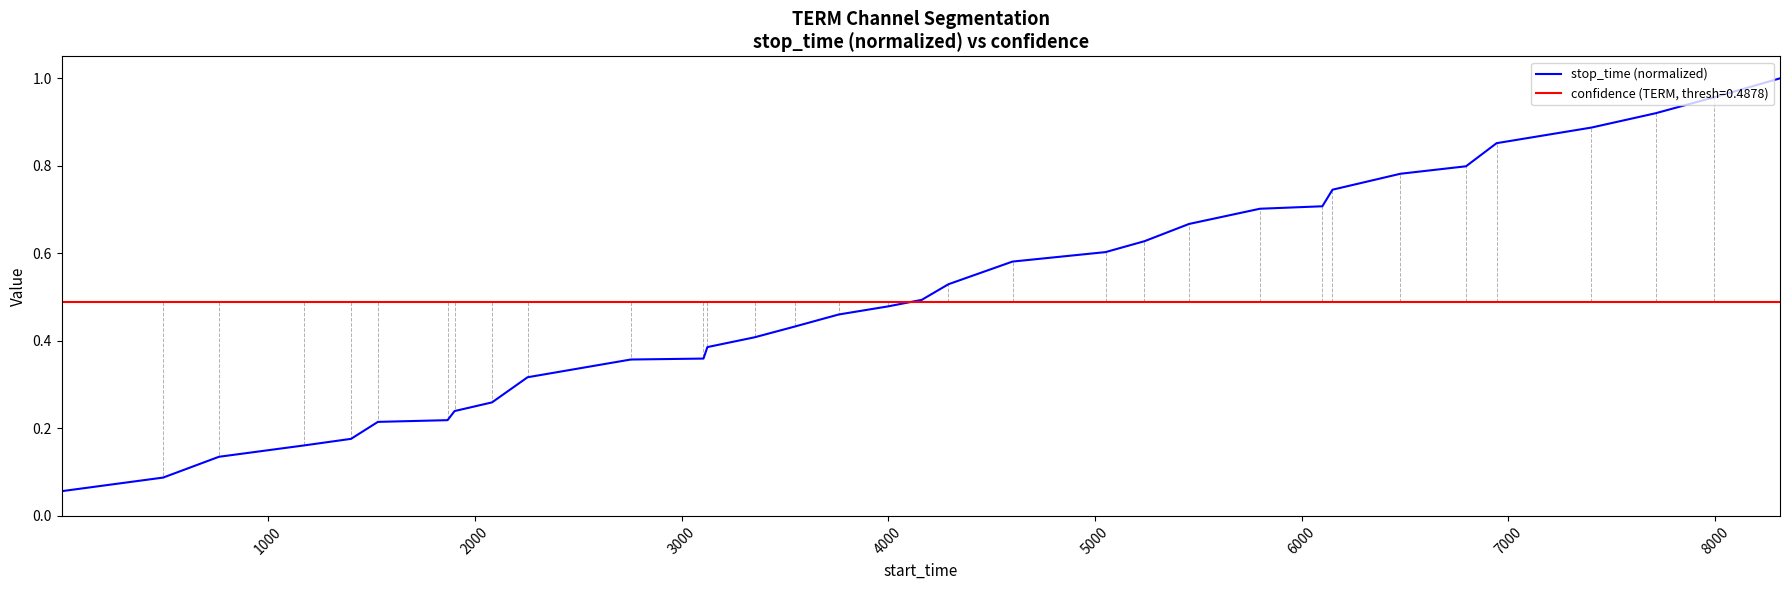

Which series has the largest range (max minus min)?

stop_time (normalized)